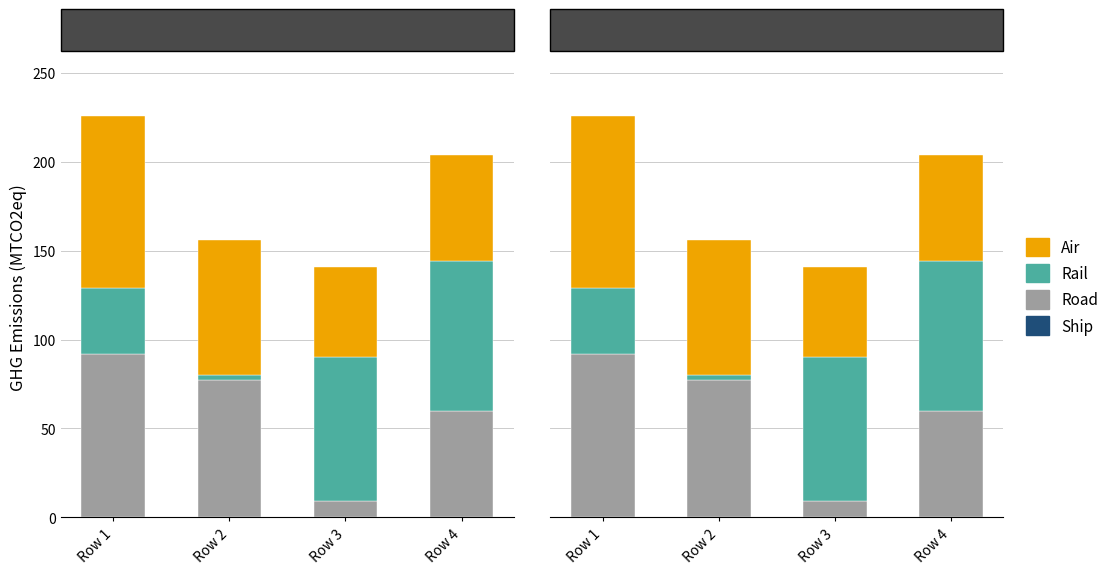

Where is Ship nearest to the value 0?

Row 1